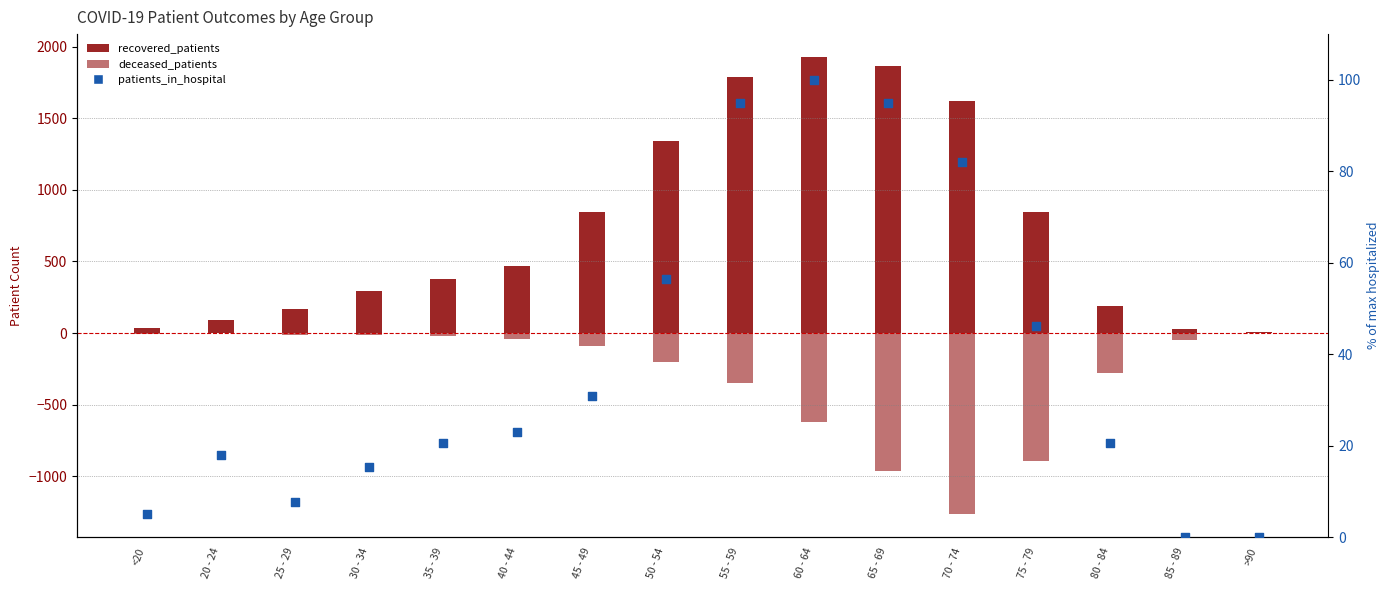

What are all the series names shown in the legend?

recovered_patients, deceased_patients, patients_in_hospital